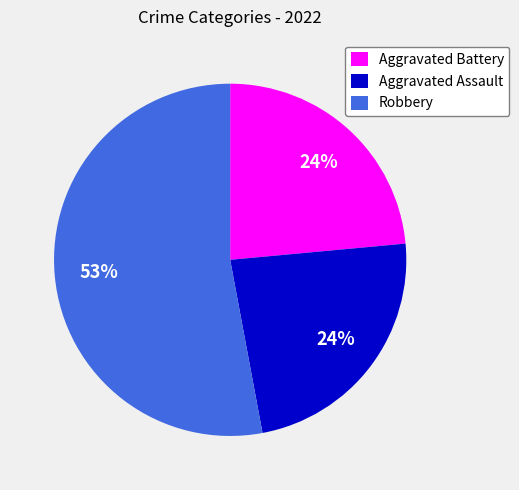

Is the sum of Robbery and Aggravated Battery greater than half?

Yes